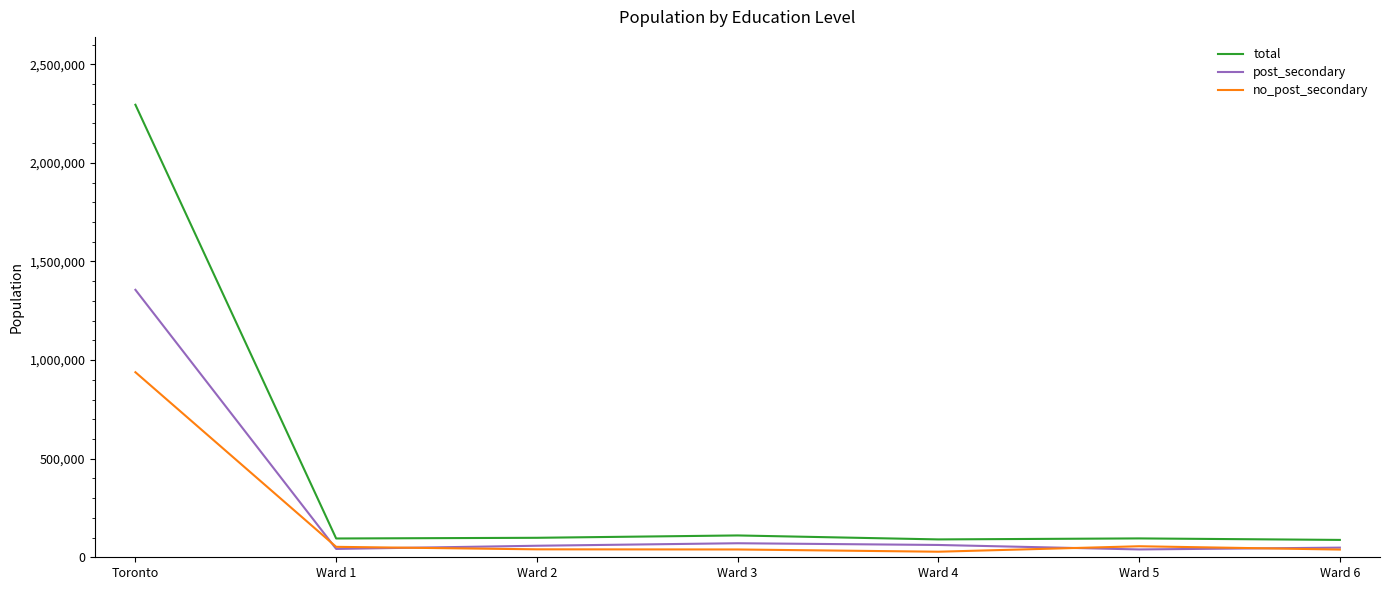

What are all the series names shown in the legend?

total, post_secondary, no_post_secondary